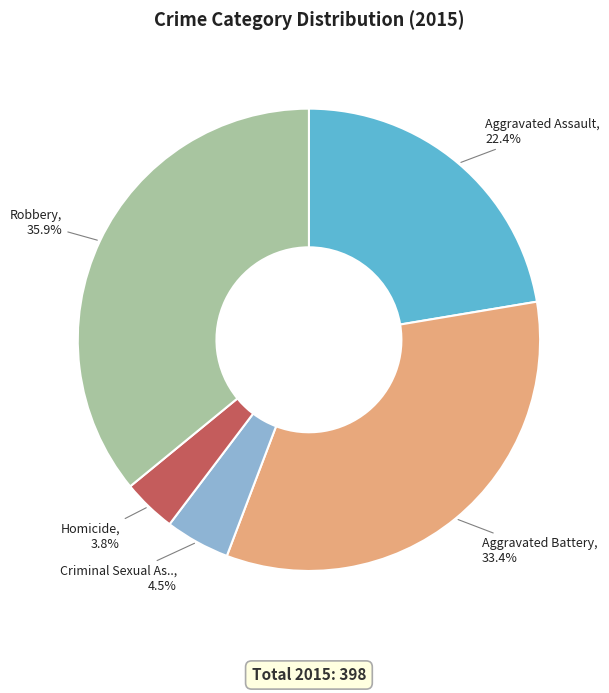

Is there any slice that represents more than half of the pie?

No